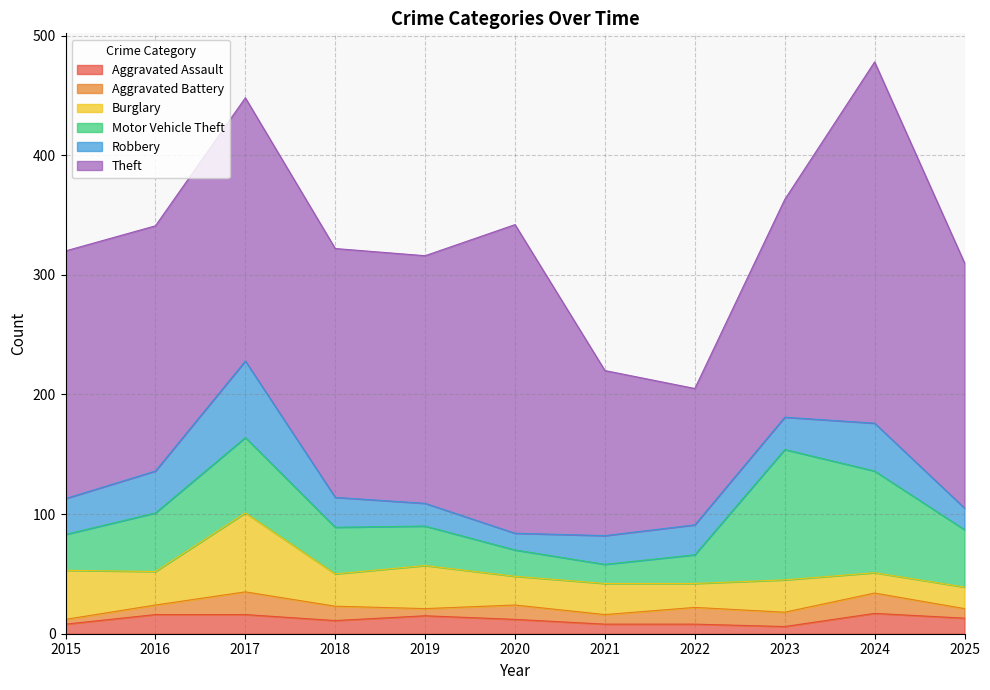

Rank the series by their maximum value, from highest to lowest.

Theft, Motor Vehicle Theft, Burglary, Robbery, Aggravated Battery, Aggravated Assault